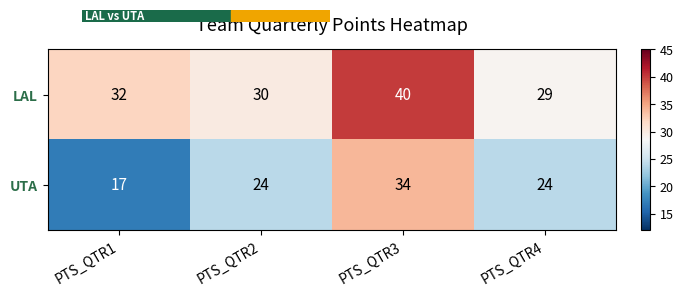

Which series has the largest total across all categories?

LAL